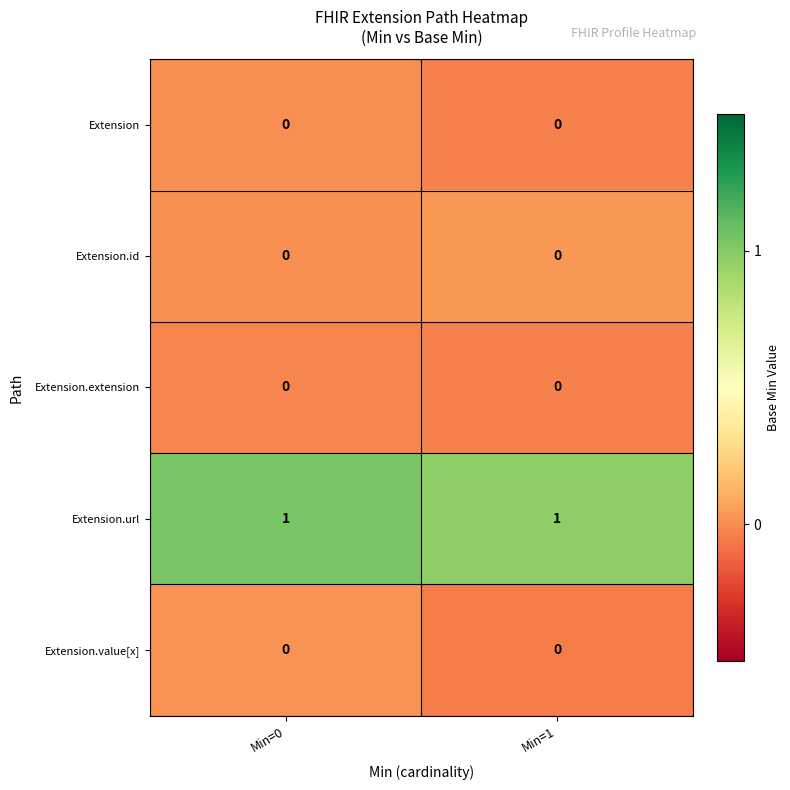

At which category does the chart reach its minimum across all series?

Min=1